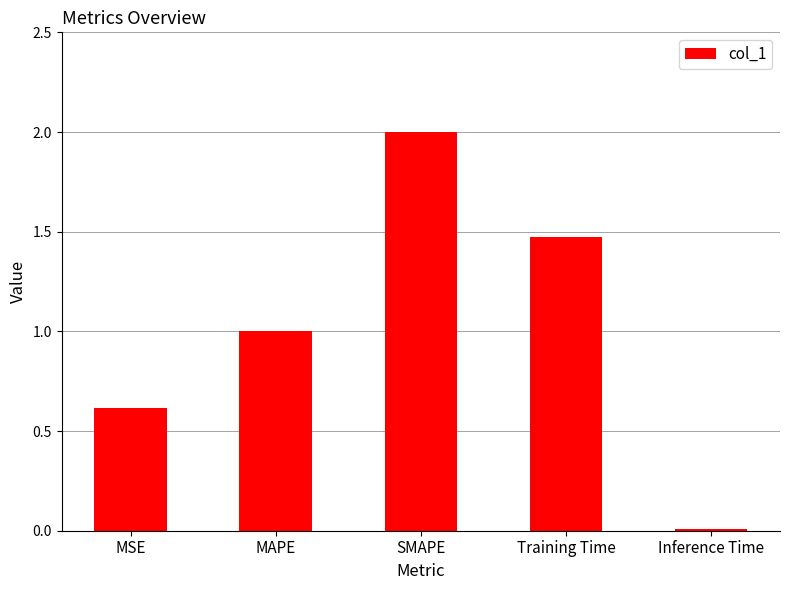

At which label does the data first exceed 1?

MAPE